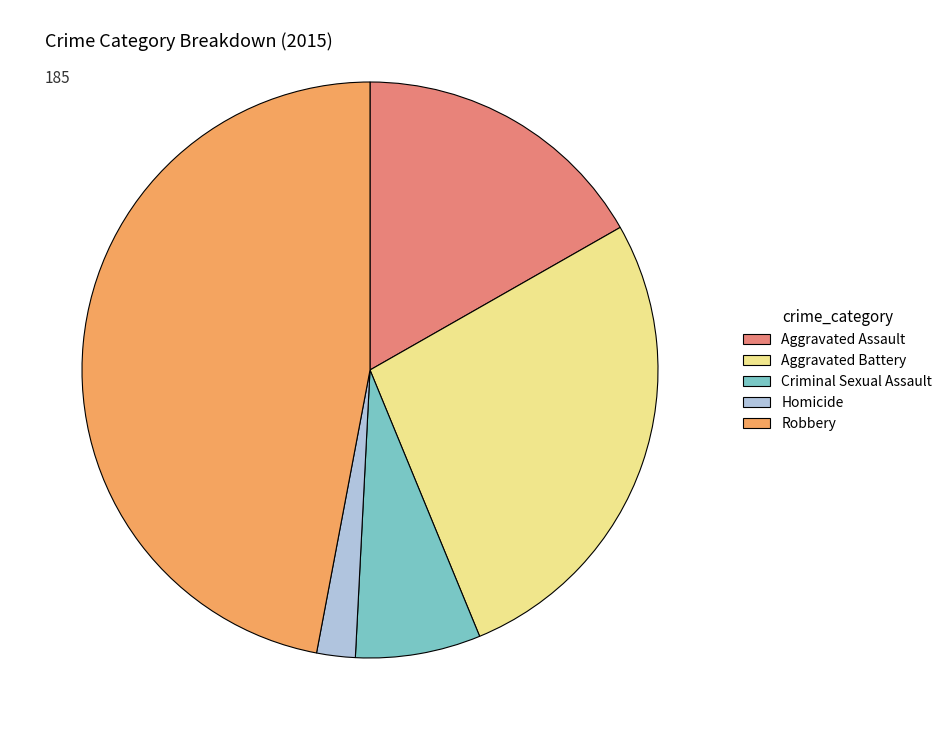

Between Aggravated Battery and Criminal Sexual Assault, which is larger?

Aggravated Battery